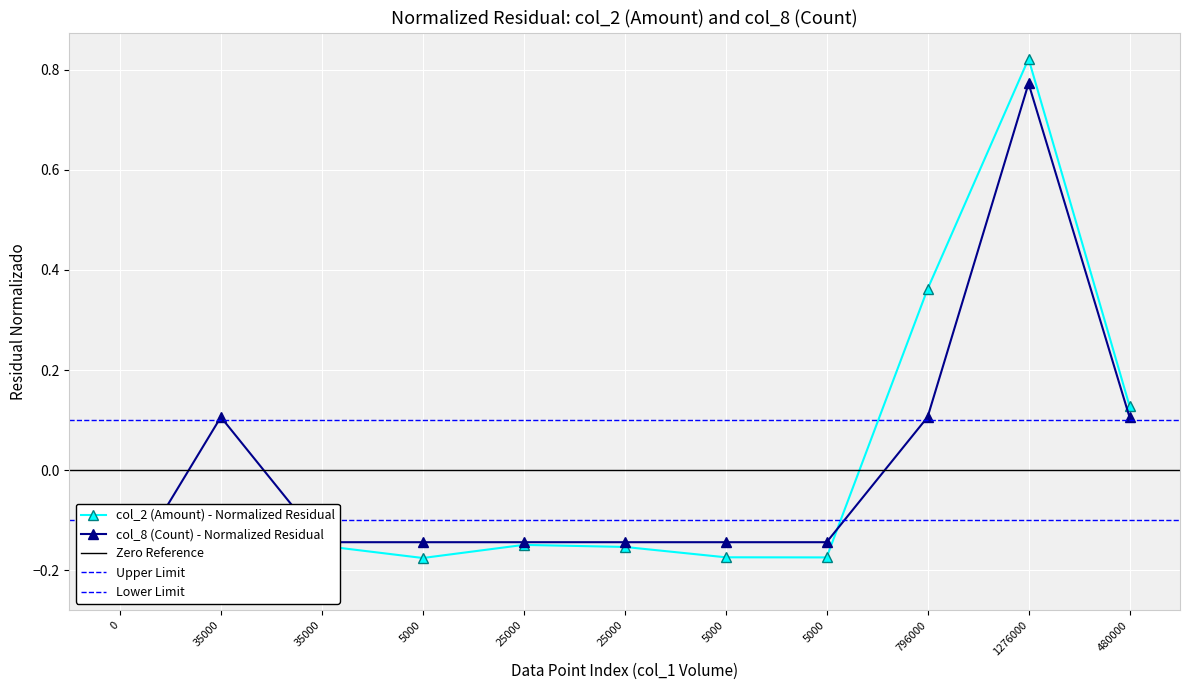

How many times do col_2 (Amount) and col_8 (Count) cross each other?

2